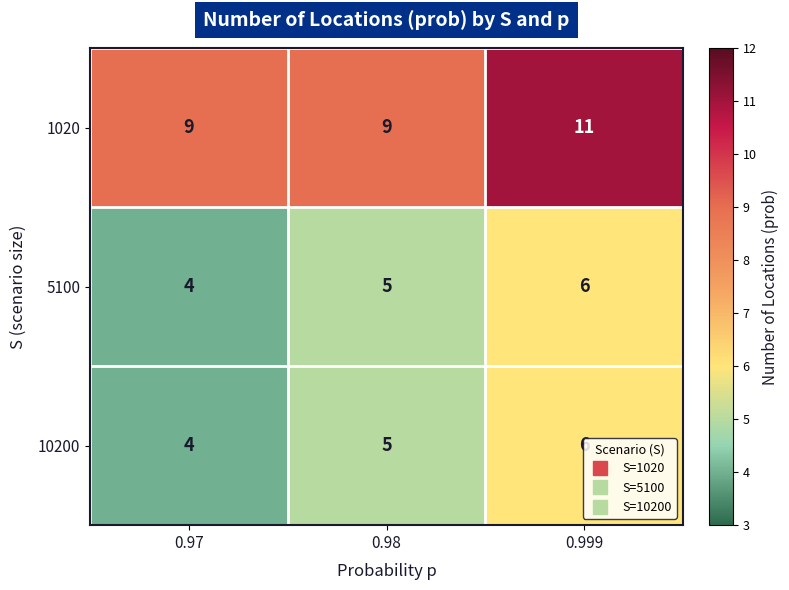

At which label does 10200 reach its peak?

0.999